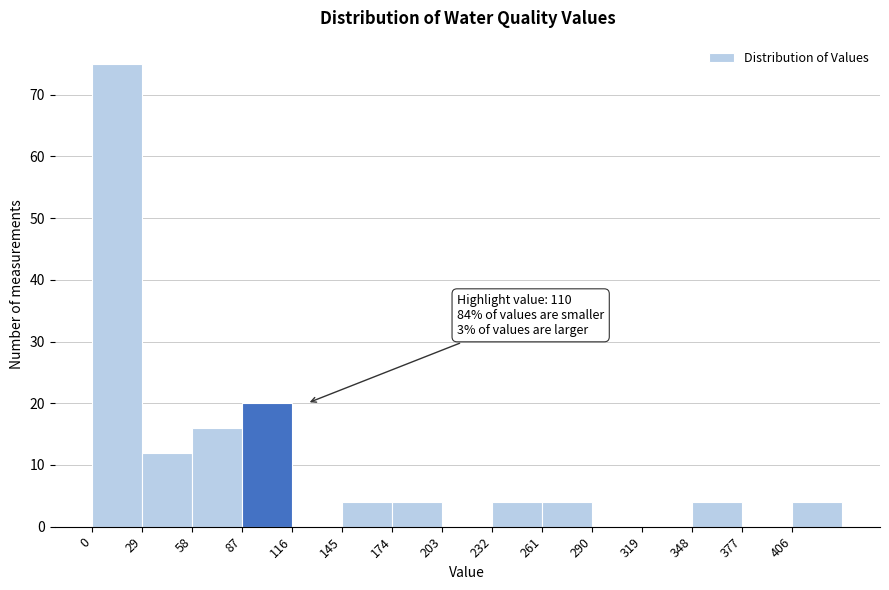

Over which range of the x-axis is the bar tallest?

0 to 29